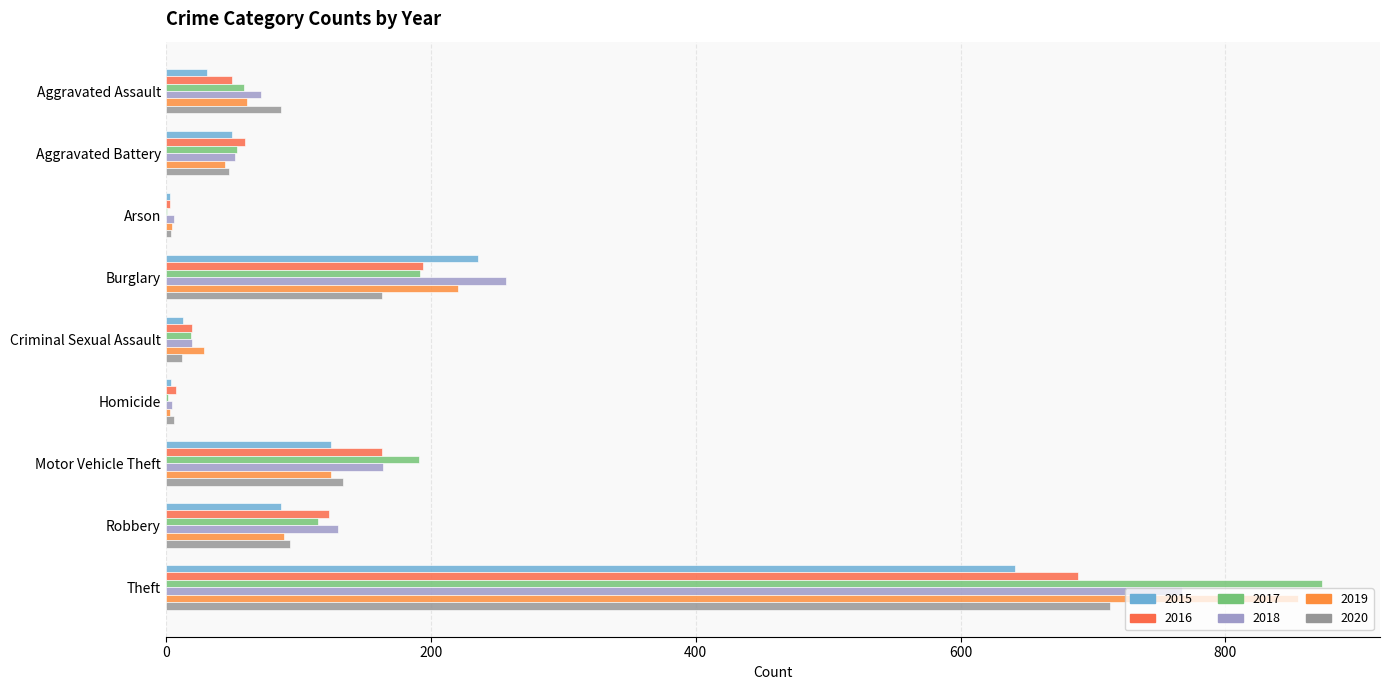

What position from the left is Aggravated Assault?

1